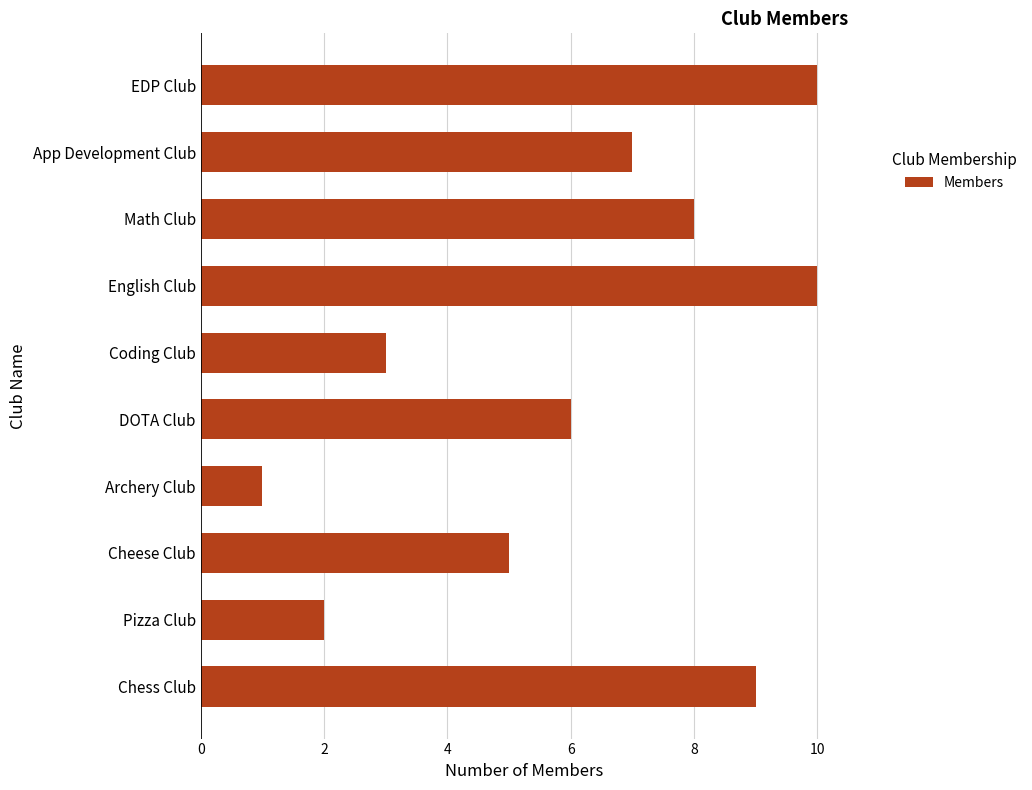

Reading bottom to top, what are all the values shown in this chart?

Chess Club=9	Pizza Club=2	Cheese Club=5	Archery Club=1	DOTA Club=6	Coding Club=3	English Club=10	Math Club=8	App Development Club=7	EDP Club=10